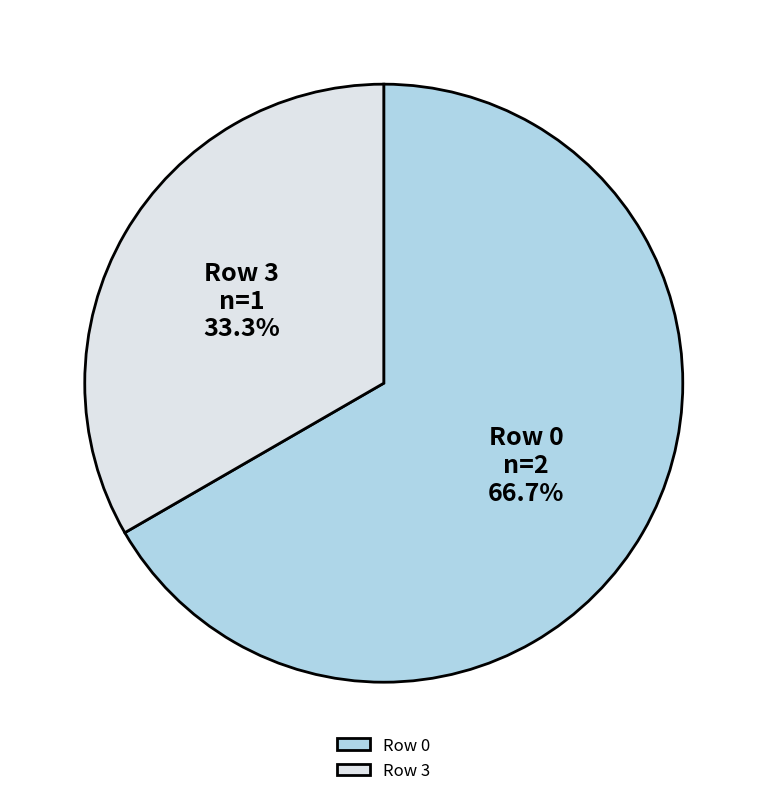

What is the ratio of the value at Row 3 to the value at Row 0?

0.5